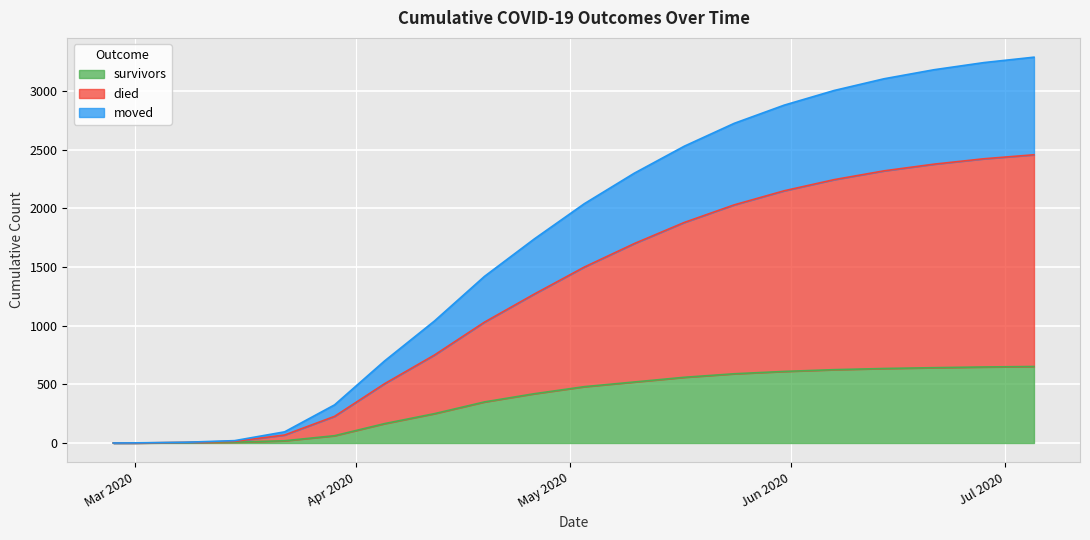

Which label corresponds to the largest value in the chart?

2020-07-05